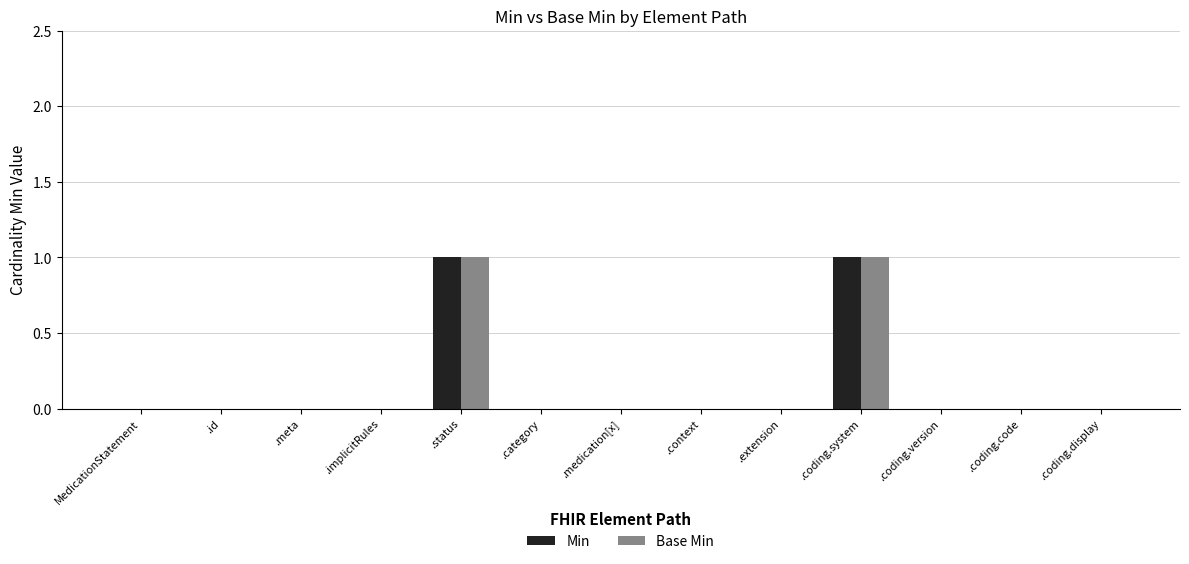

The Base Min series shows 0 at .category. True or false?

True